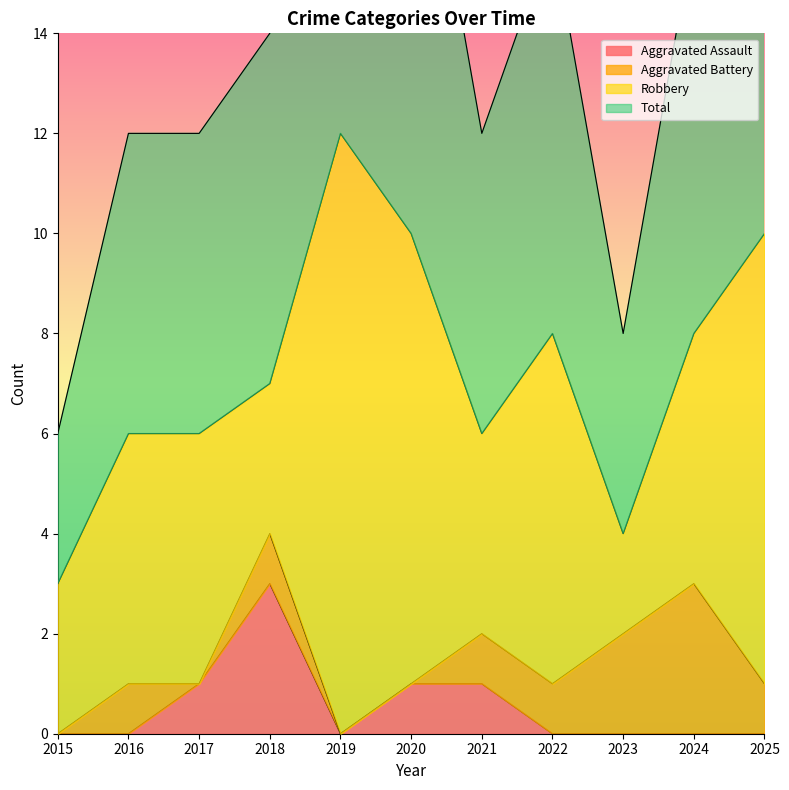

What is the highest value of the Aggravated Assault series?

3